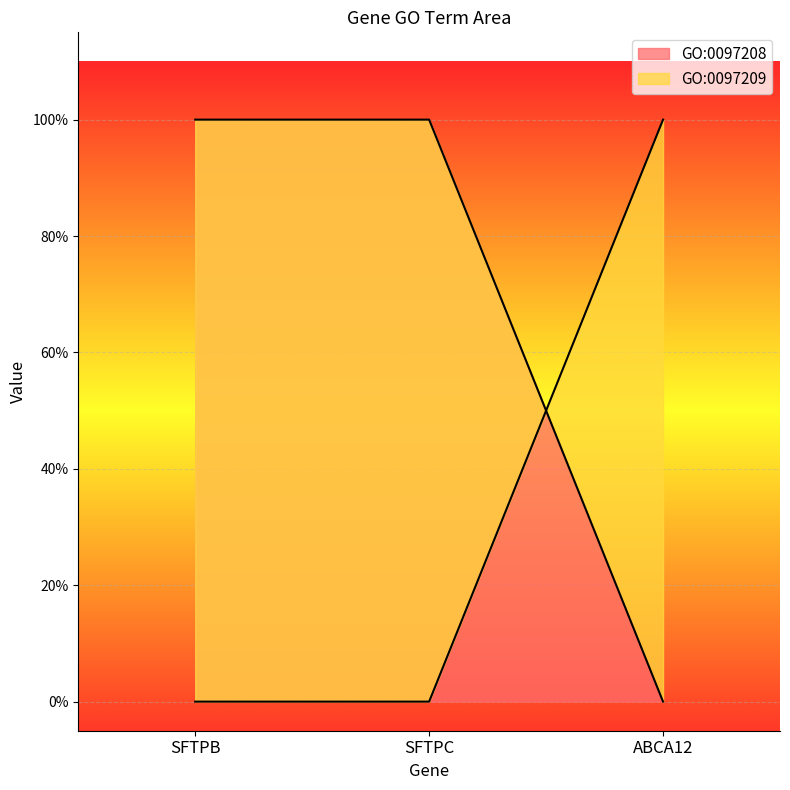

What is the spread (max minus min) of values at SFTPC?

1